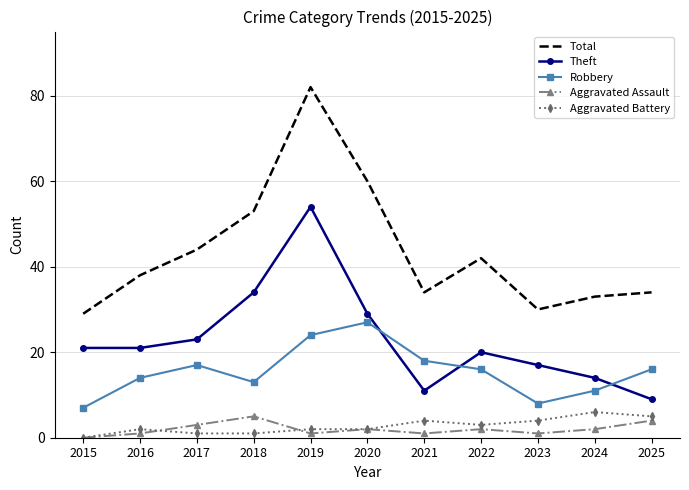

Which series has the largest range (max minus min)?

Total